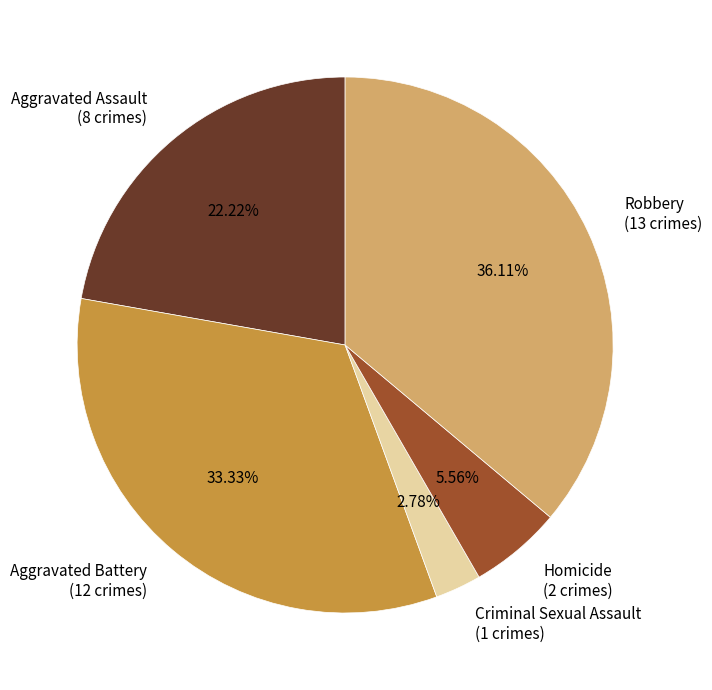

Approximately how many times larger is the value at Criminal Sexual Assault compared to Aggravated Battery?

0.1